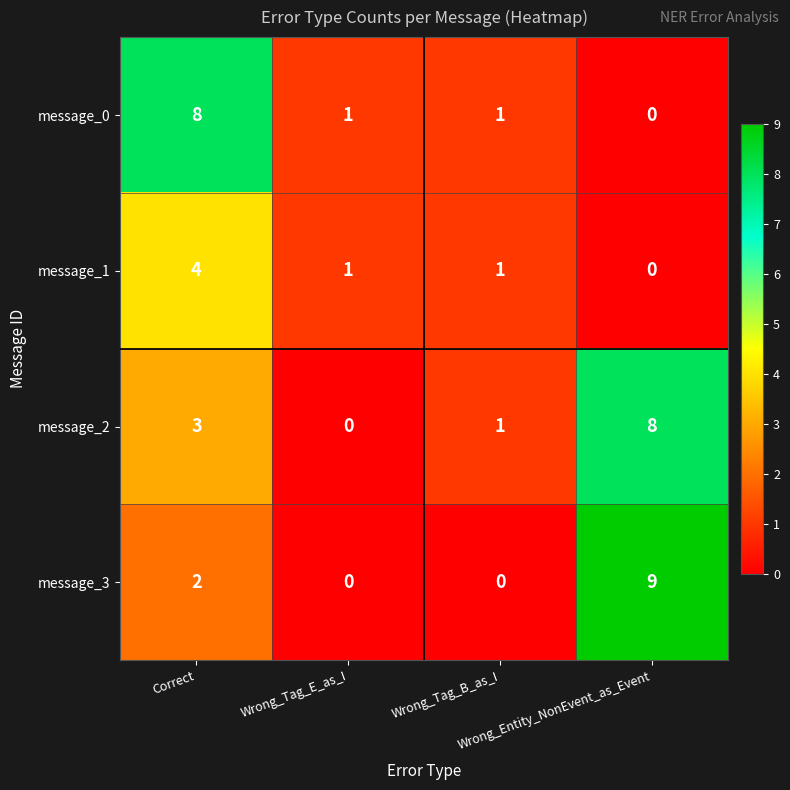

Which series has the largest range (max minus min)?

message_3